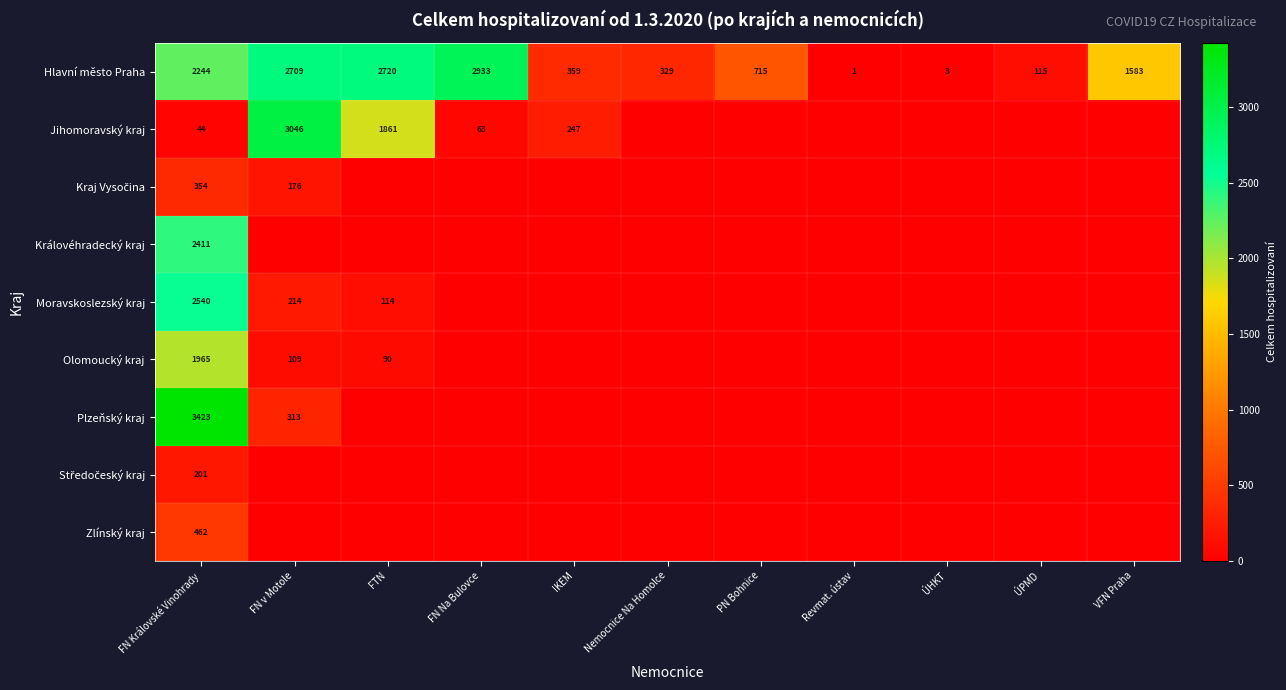

The value of Moravskoslezský kraj at FN v Motole is 63. True or false?

False